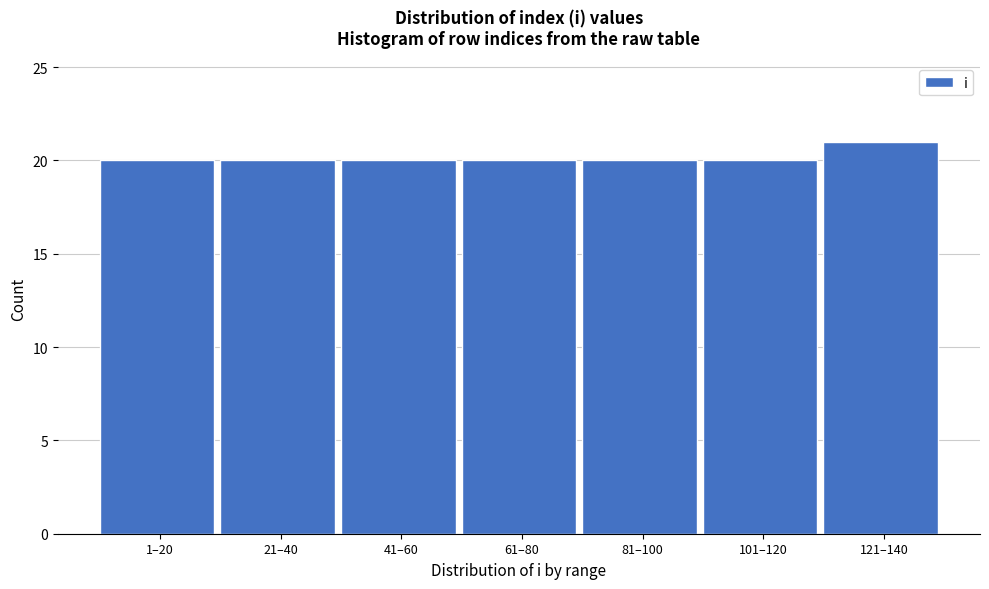

Reading left to right, what are all the values shown in this chart?

1–20=20	21–40=20	41–60=20	61–80=20	81–100=20	101–120=20	121–140=21